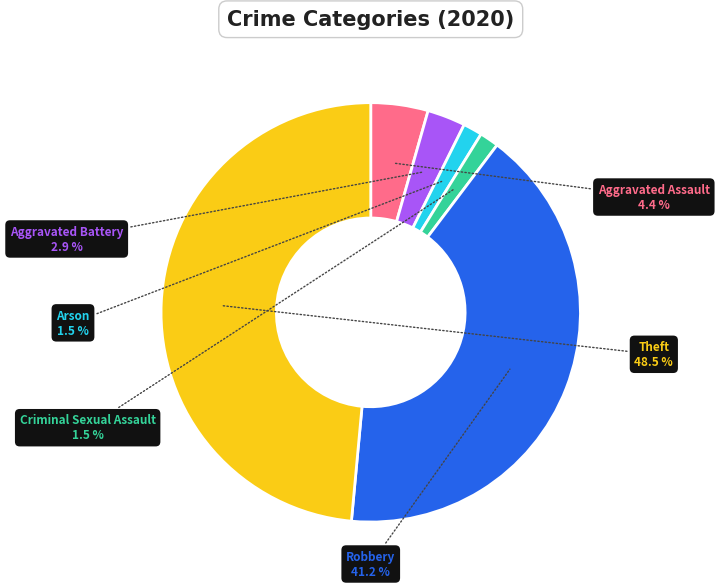

How many segments does this pie chart have?

6